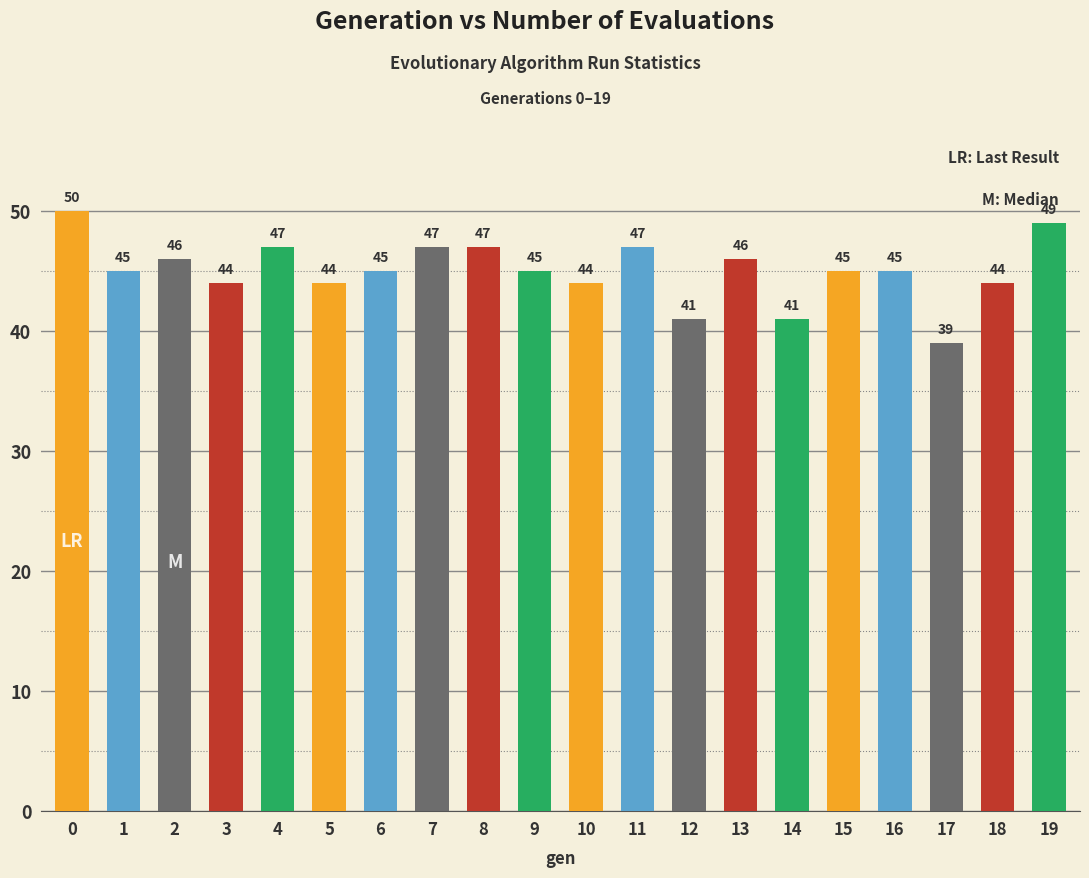

What is the smallest value displayed?

39